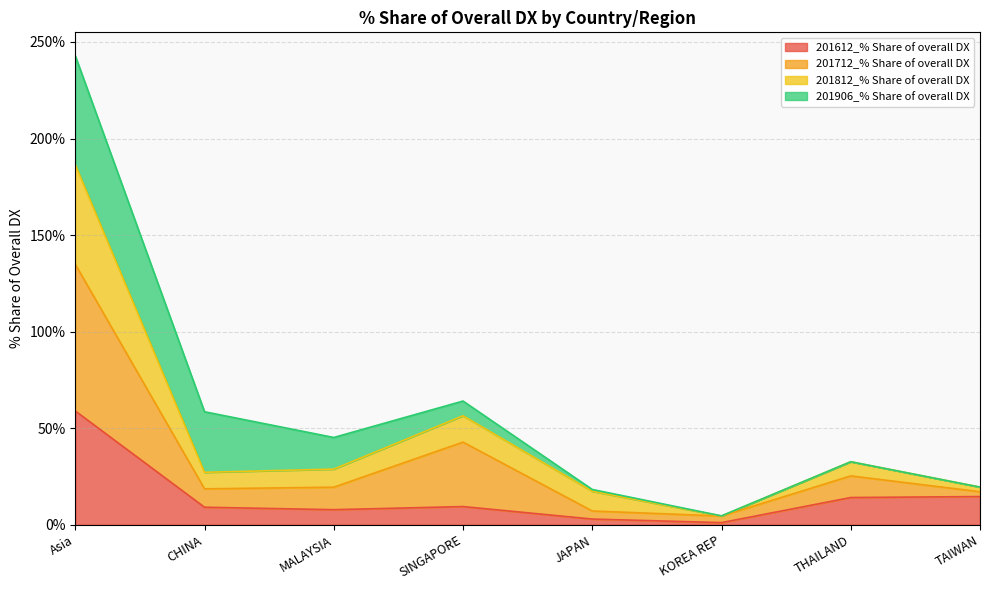

At how many categories does at least one series exceed 141?

1